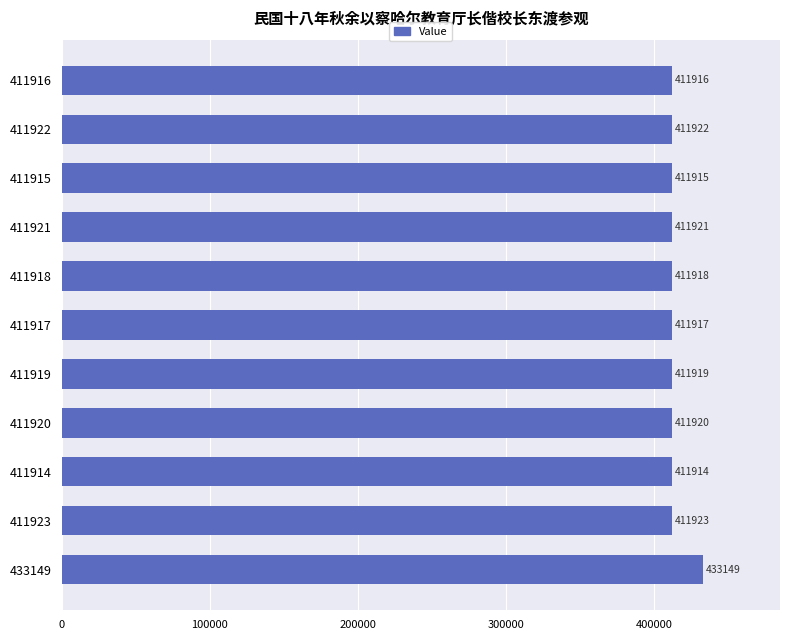

What is the smallest value displayed?

411914